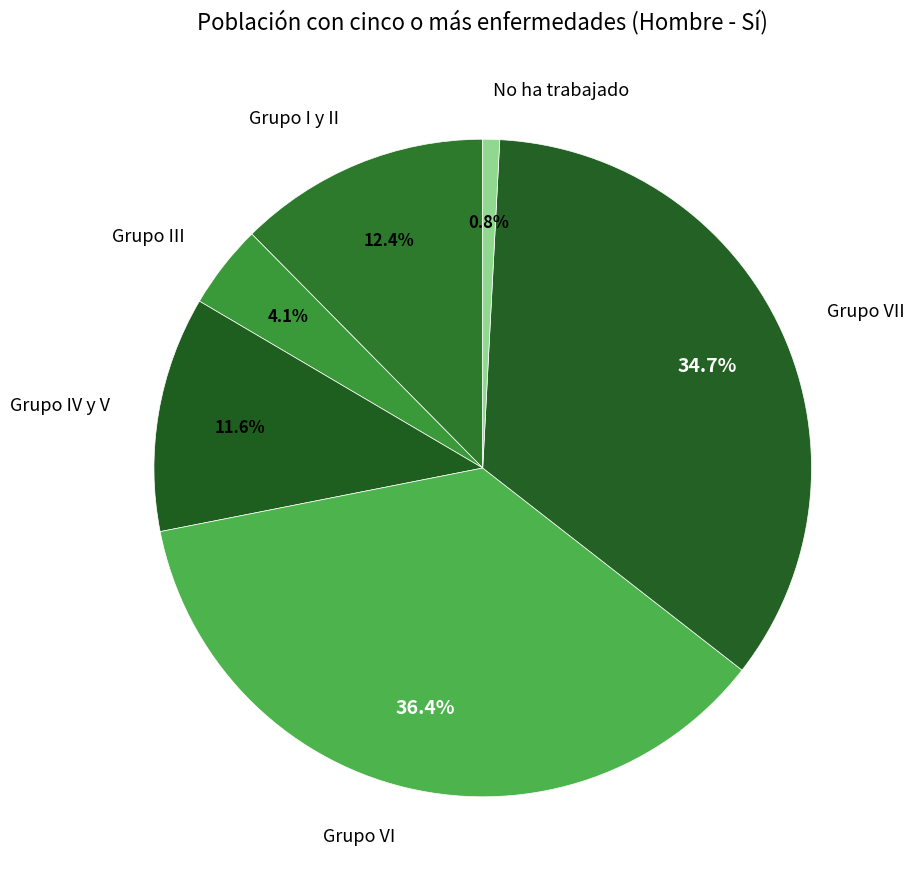

Does Grupo III represent more than half of the total?

No